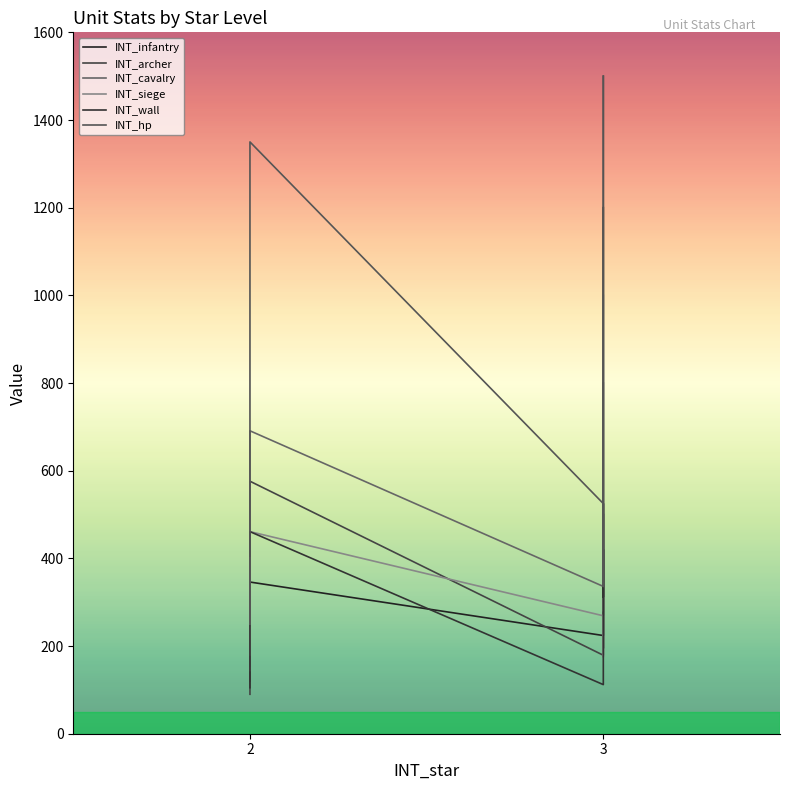

Count the number of data series in this chart.

6